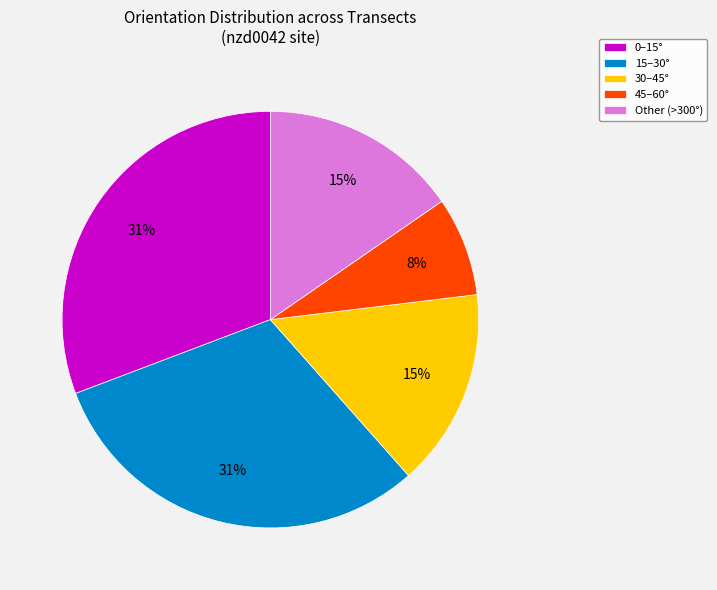

To the nearest percent, what is the difference between the 45–60° and 0–15° slice percentages?

23%